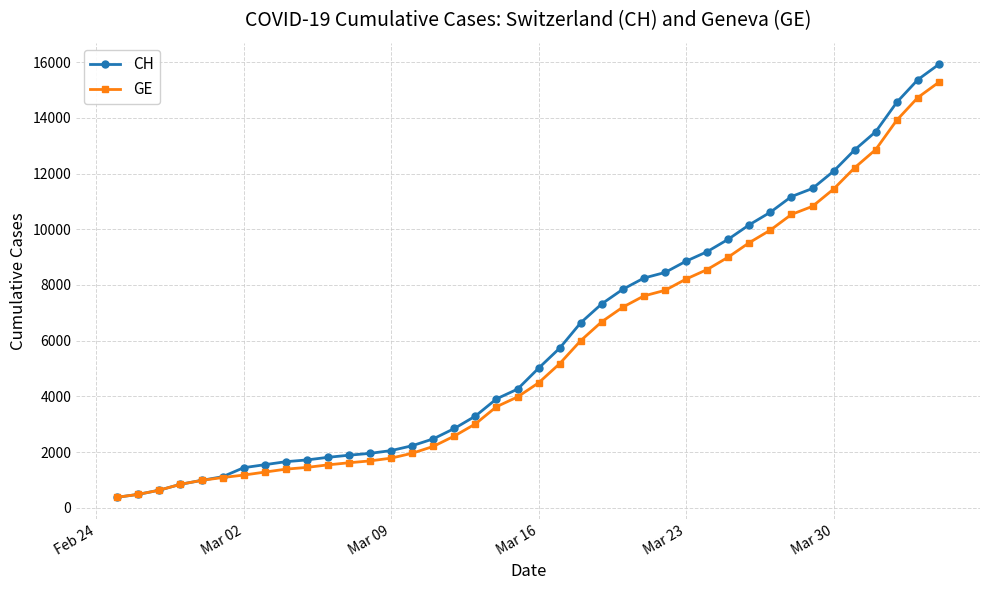

At how many categories does at least one series exceed 14093?

3